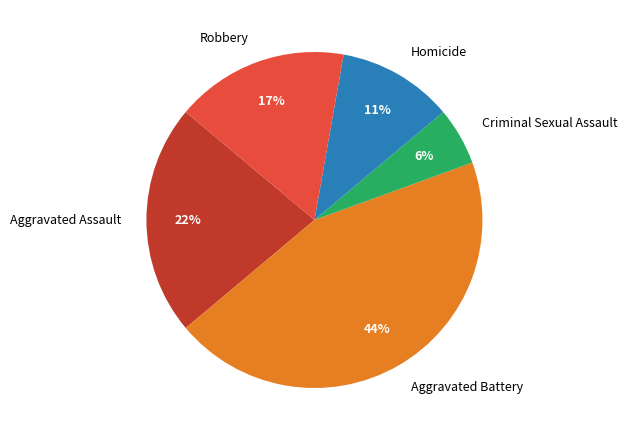

To the nearest percent, what portion does Aggravated Battery represent?

44%